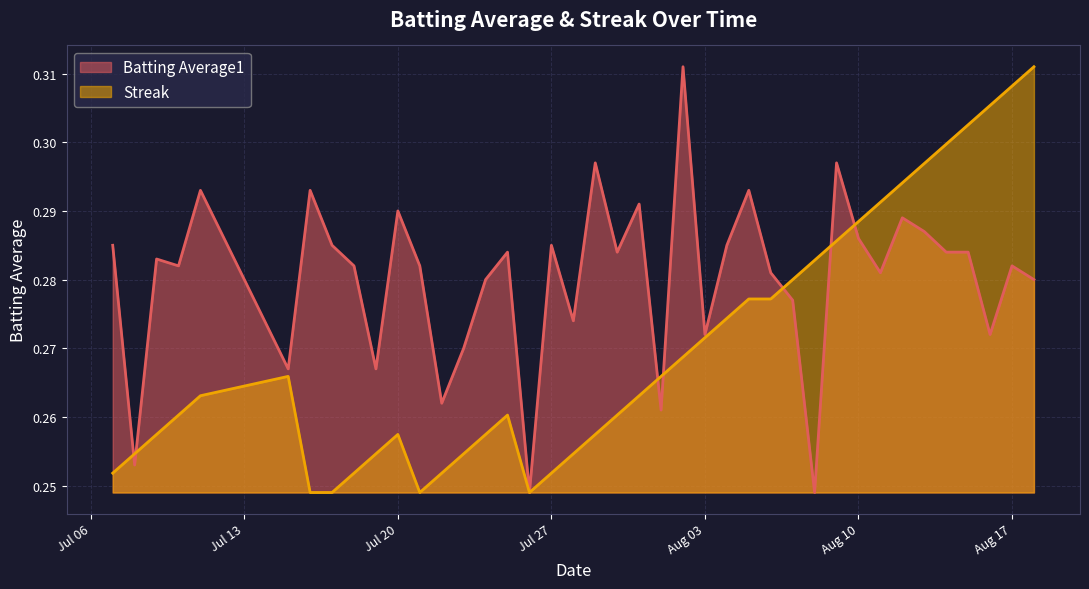

Reading left to right, extract all data points from this chart.

Batting Average1: 0.3	0.3	0.3	0.3	0.3	0.3	0.3	0.3	0.3	0.3	0.3	0.3	0.3	0.3	0.3	0.3	0.2	0.3	0.3	0.3	0.3	0.3	0.3	0.3	0.3	0.3	0.3	0.3	0.3	0.2	0.3	0.3	0.3	0.3	0.3	0.3	0.3	0.3	0.3	0.3
Streak: 0.3	0.3	0.3	0.3	0.3	0.3	0.2	0.2	0.3	0.3	0.3	0.2	0.3	0.3	0.3	0.3	0.2	0.3	0.3	0.3	0.3	0.3	0.3	0.3	0.3	0.3	0.3	0.3	0.3	0.3	0.3	0.3	0.3	0.3	0.3	0.3	0.3	0.3	0.3	0.3